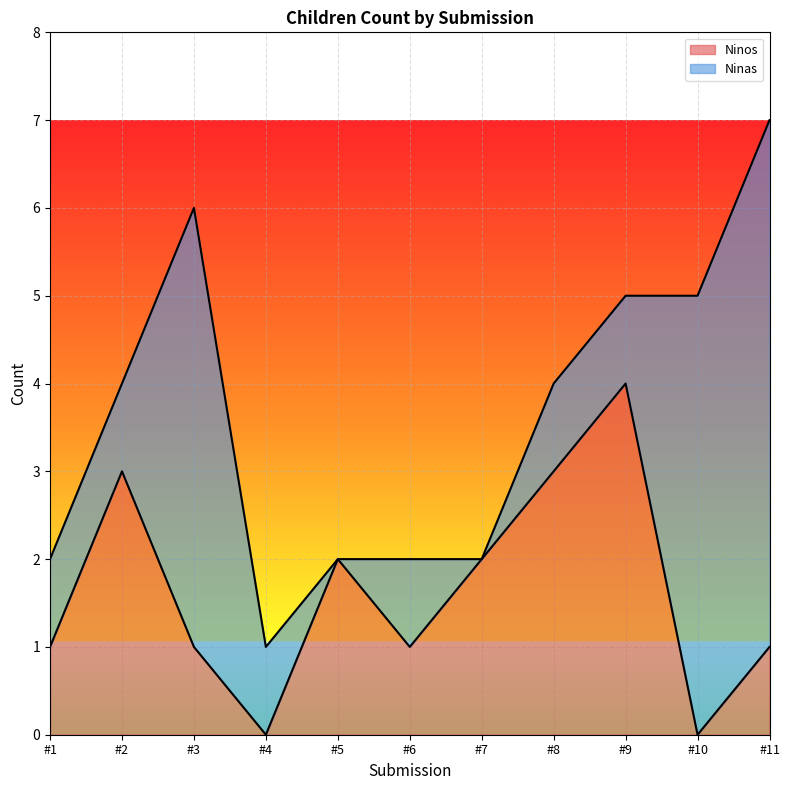

Reading right to left, transcribe all the data shown in this chart.

1	0	4	3	2	1	2	0	1	3	1